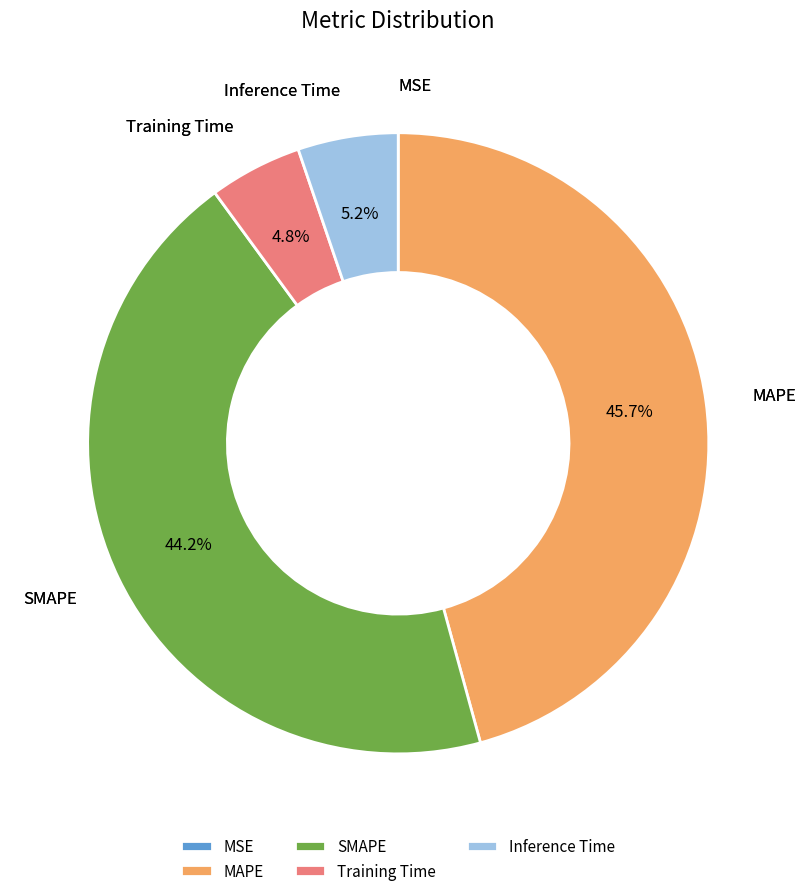

What is the largest slice in the pie chart?

MAPE